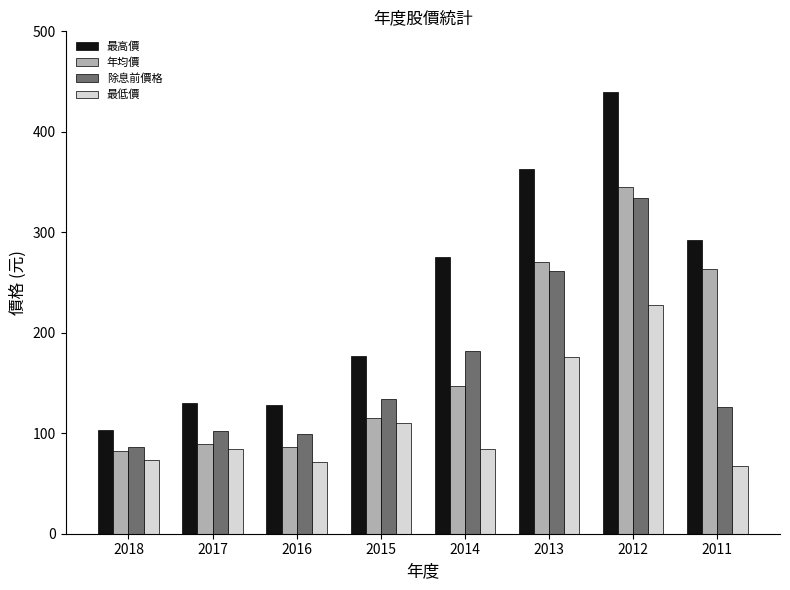

What are all the series names shown in the legend?

最高價, 年均價, 除息前價格, 最低價